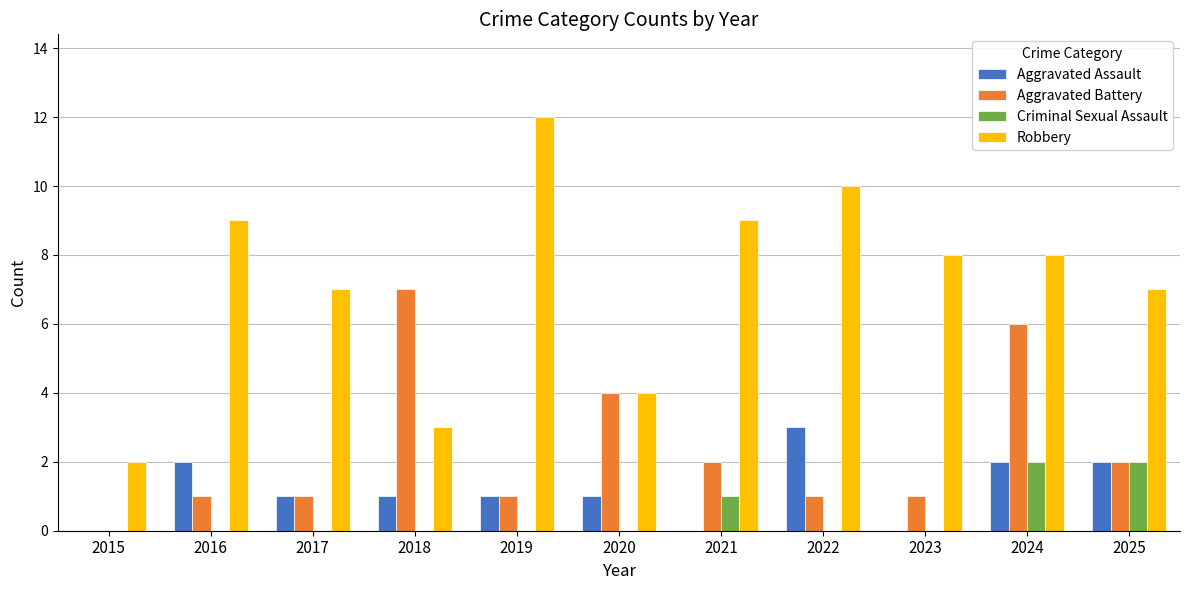

Between 2017 and 2024, which series saw the biggest shift?

Aggravated Battery